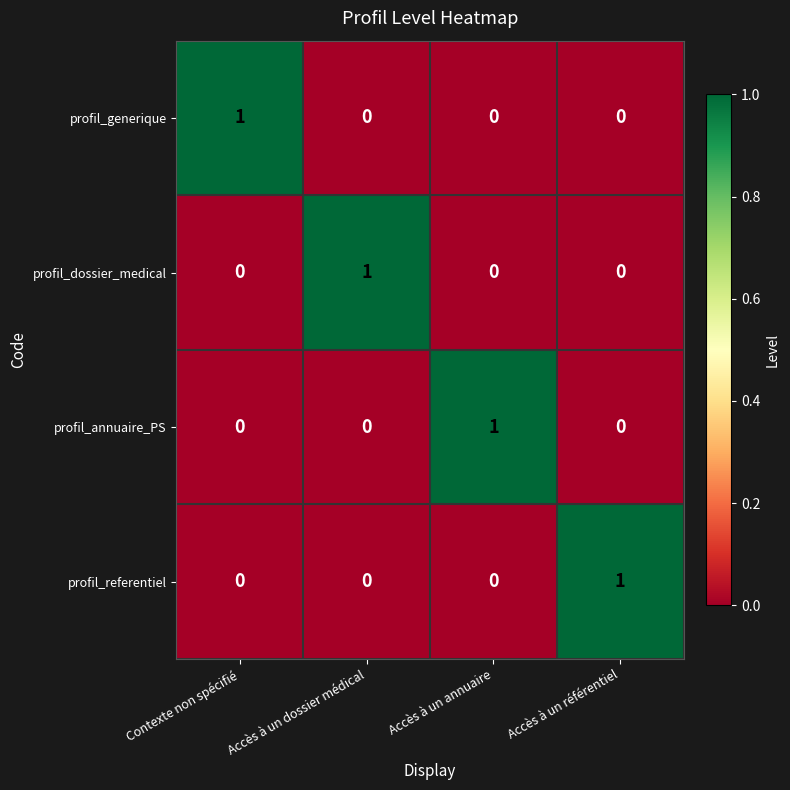

At how many categories does at least one series exceed 0?

4